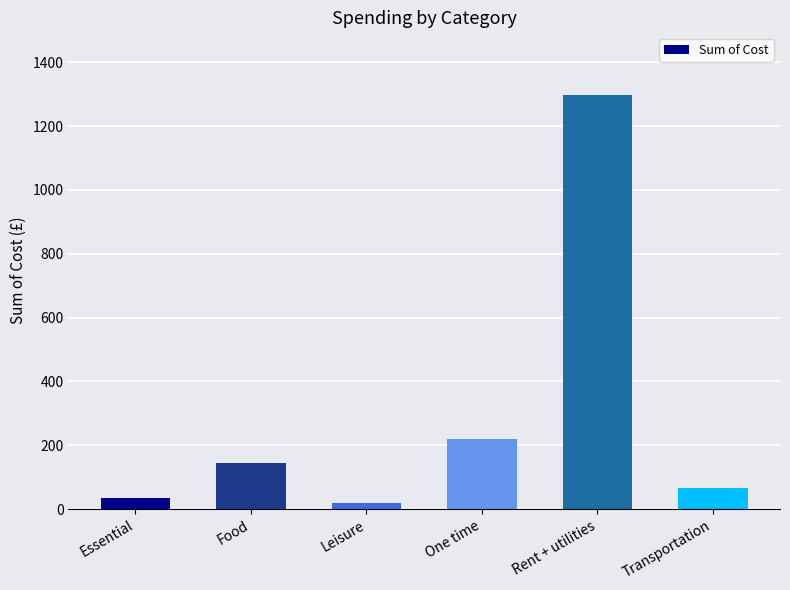

Is it true that the value at Rent + utilities is 1299.0?

True